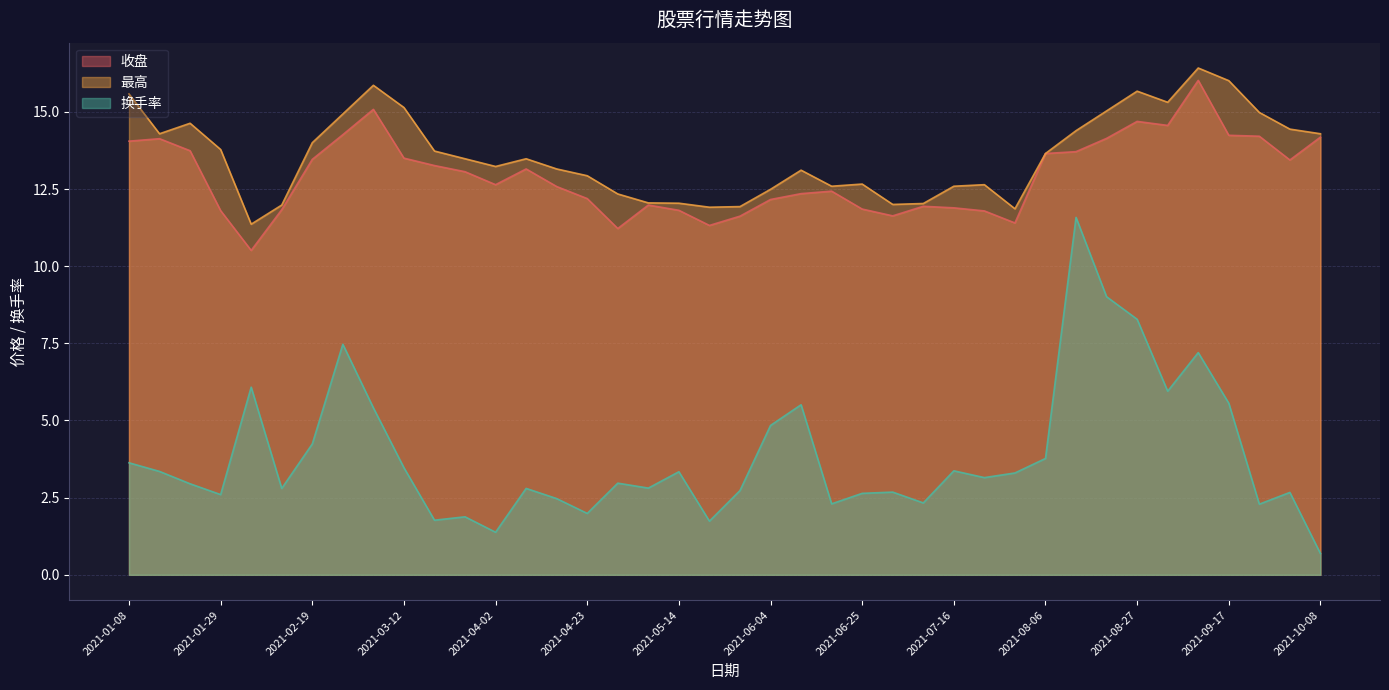

Is it true that 换手率 equals 1.8 at 2021-04-30?

False